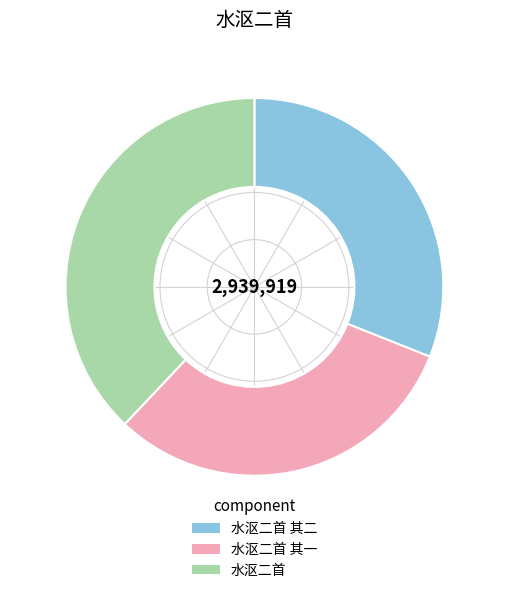

The 水沤二首 slice represents 38% of the pie. True or false?

True